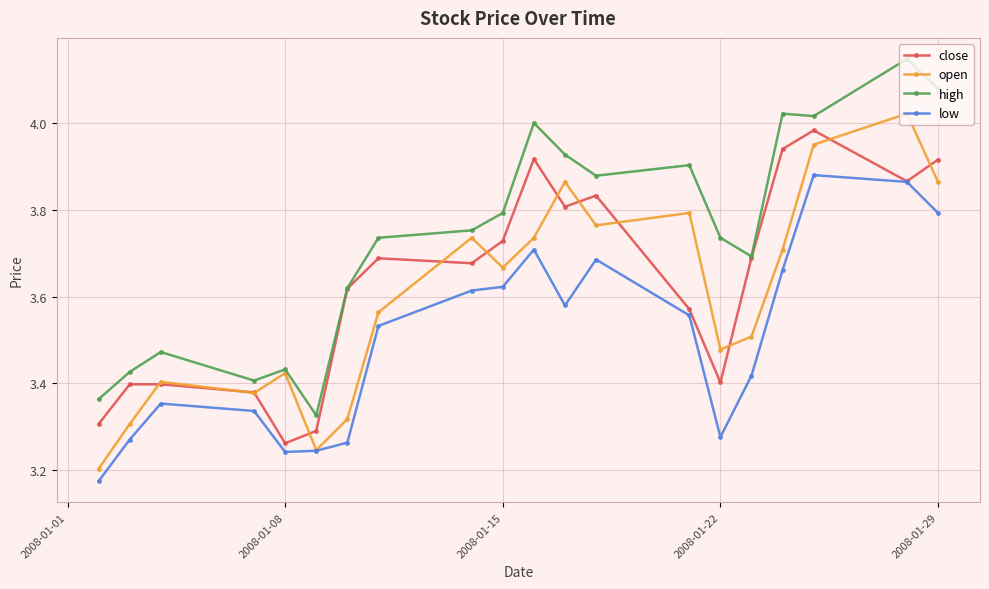

At how many categories does at least one series exceed 3?

20